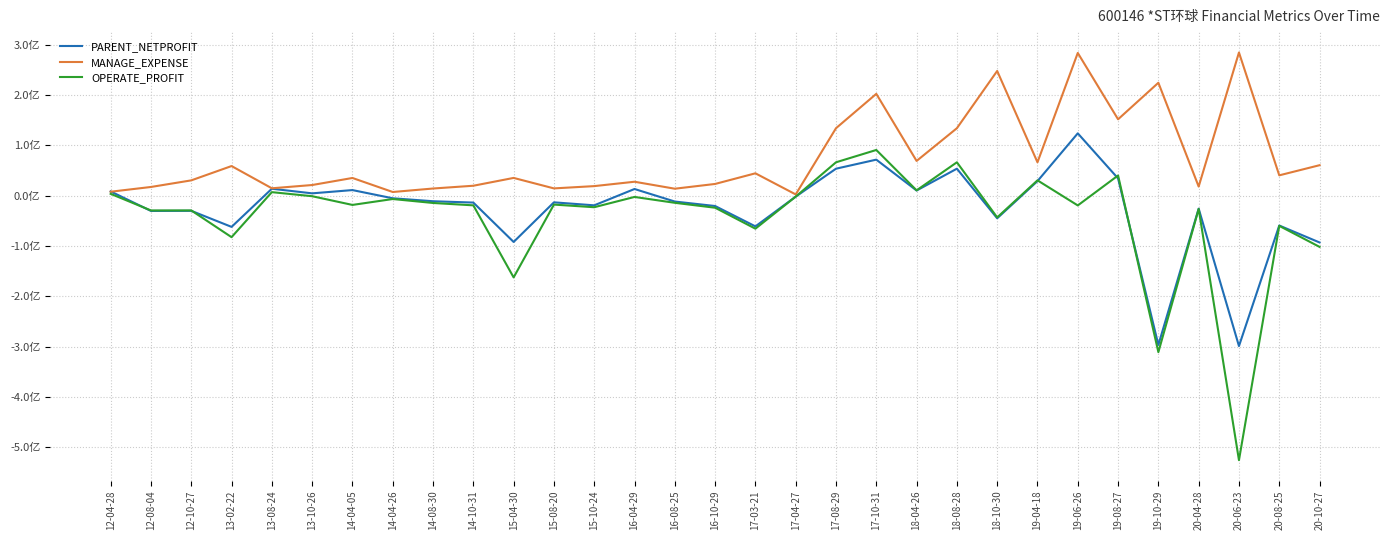

The value of OPERATE_PROFIT at 16-04-29 is -851333.1. True or false?

False